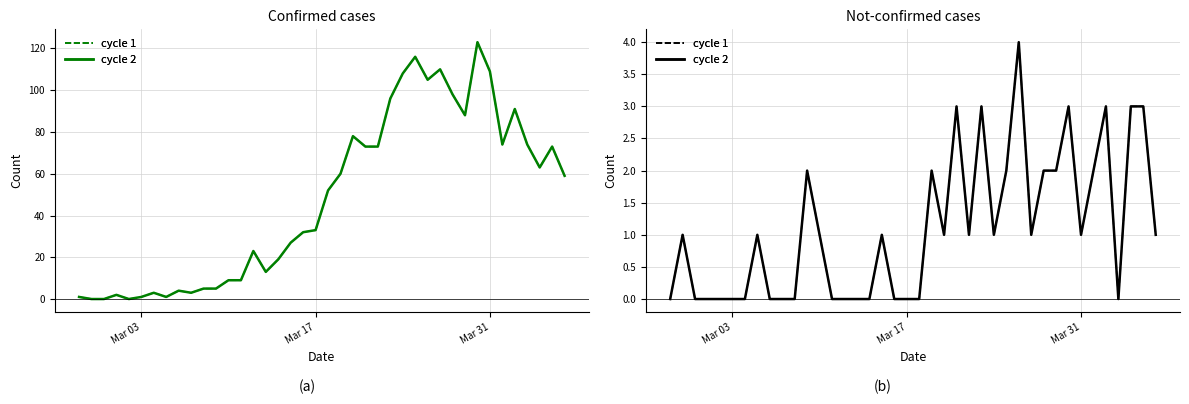

True or false: cycle 2 and cycle 1 cross at least once.

False